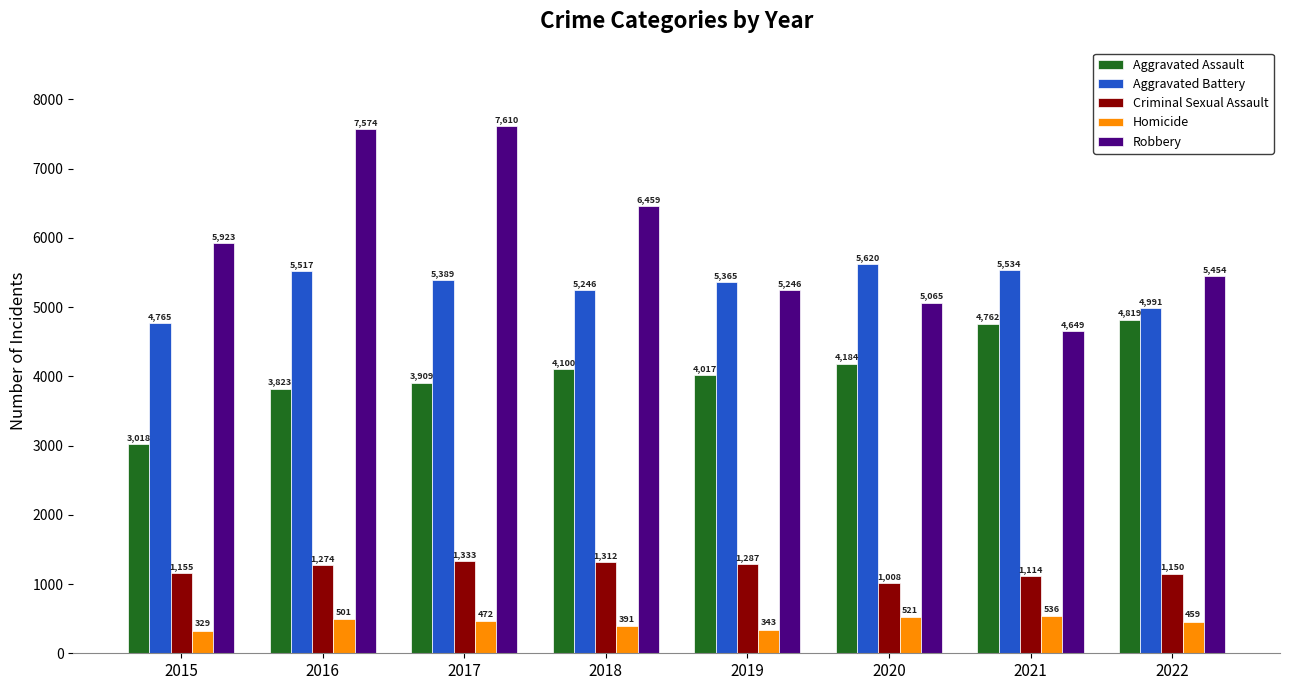

The value of Aggravated Battery at 2021 is 5534. True or false?

True